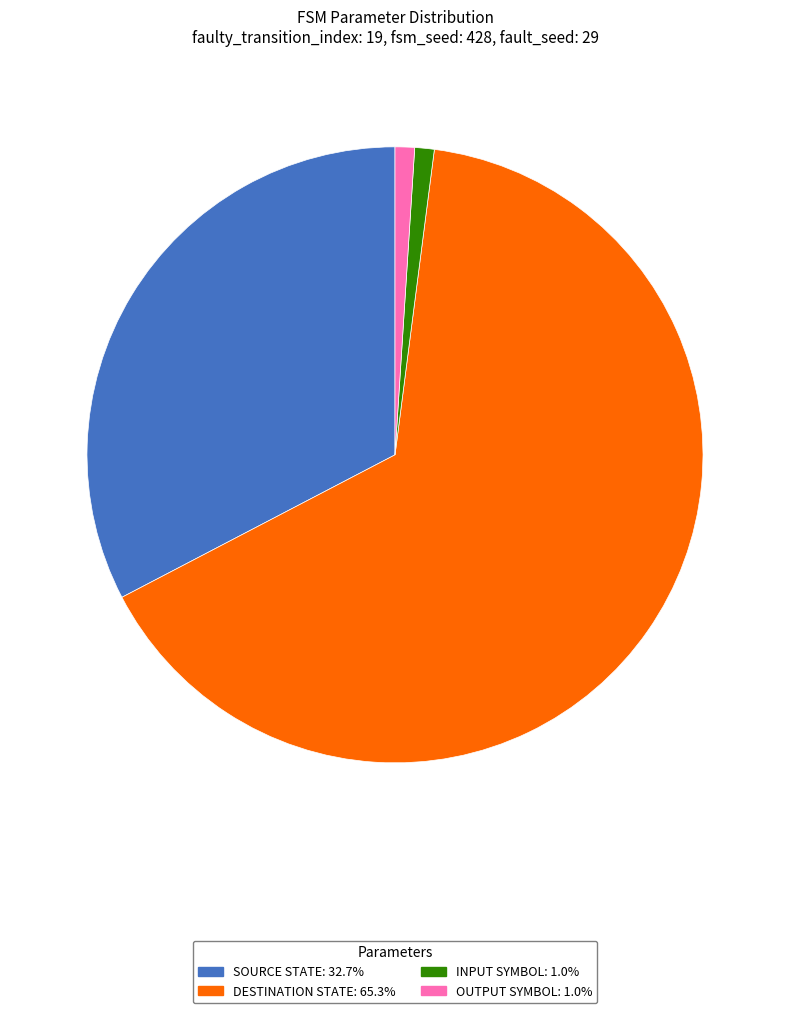

Is there any slice that represents more than half of the pie?

Yes